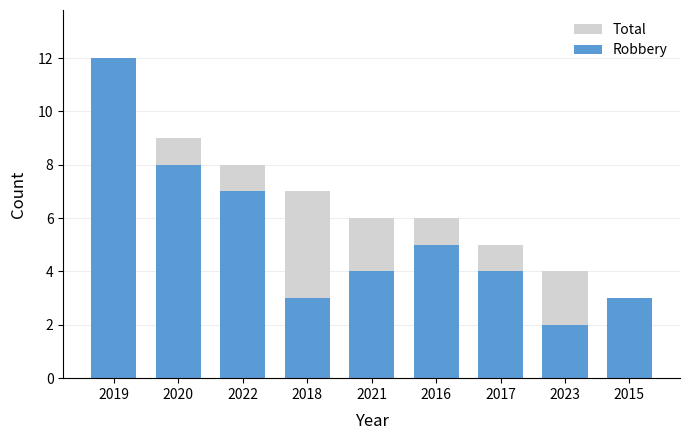

What is the difference between the Total values at 2015 and 2016?

3